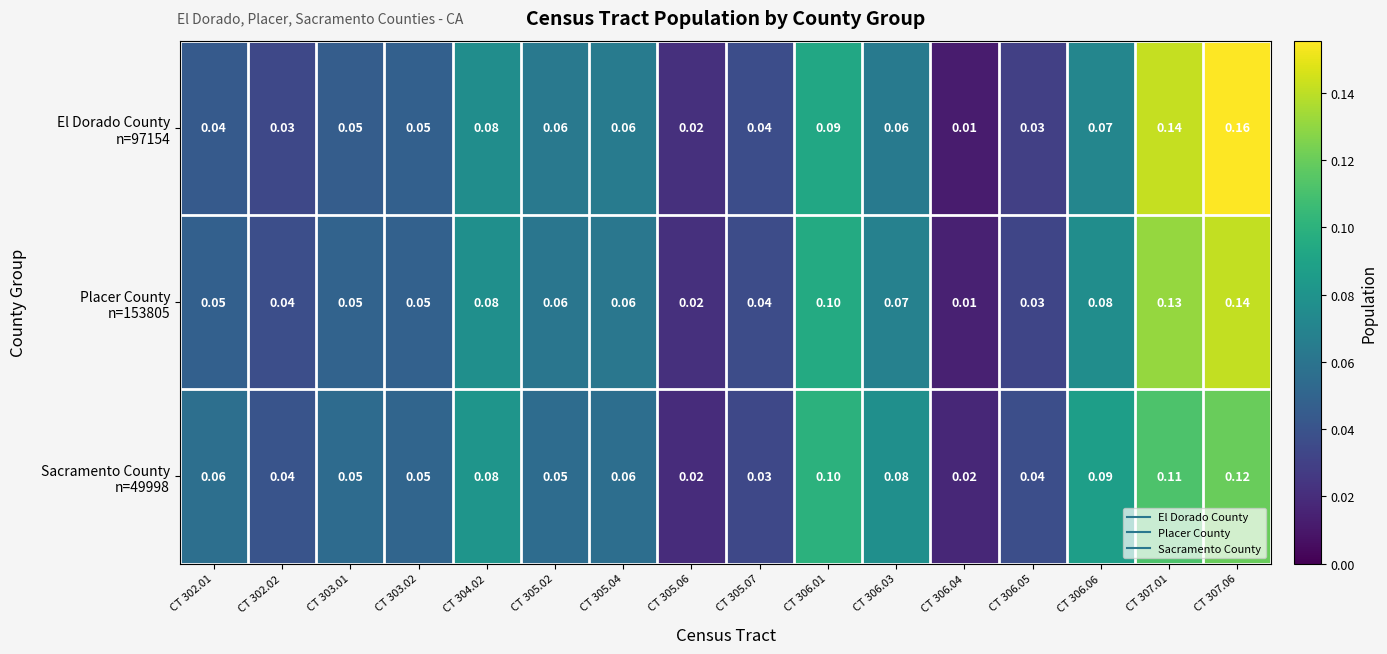

Count the number of categories in the chart.

16